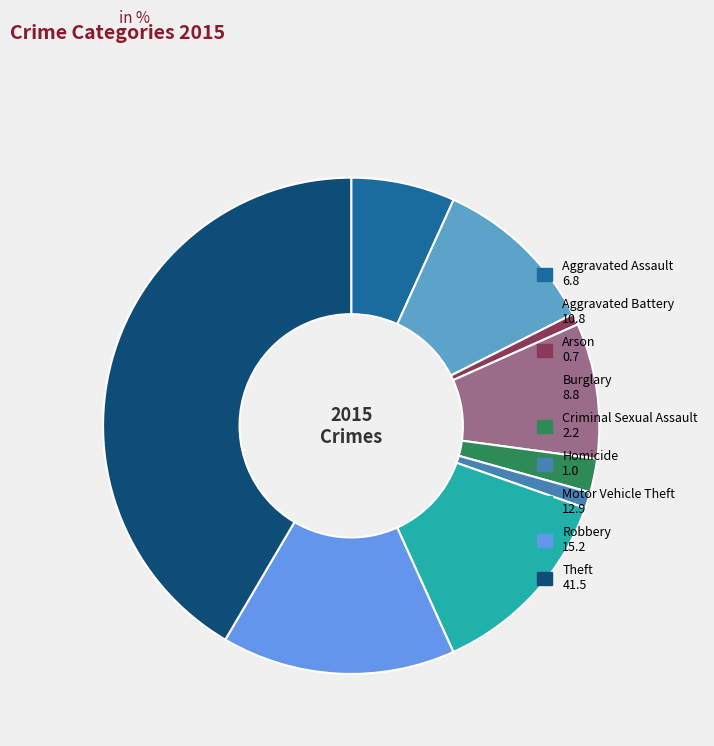

Count the number of slices in the pie.

9